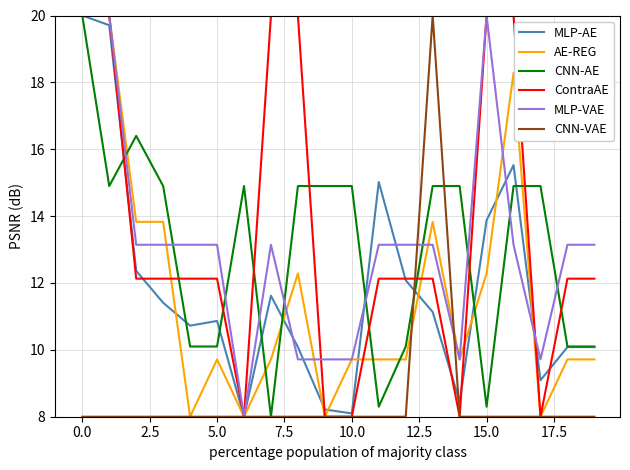

What is the lowest value of the ContraAE series?

8.0